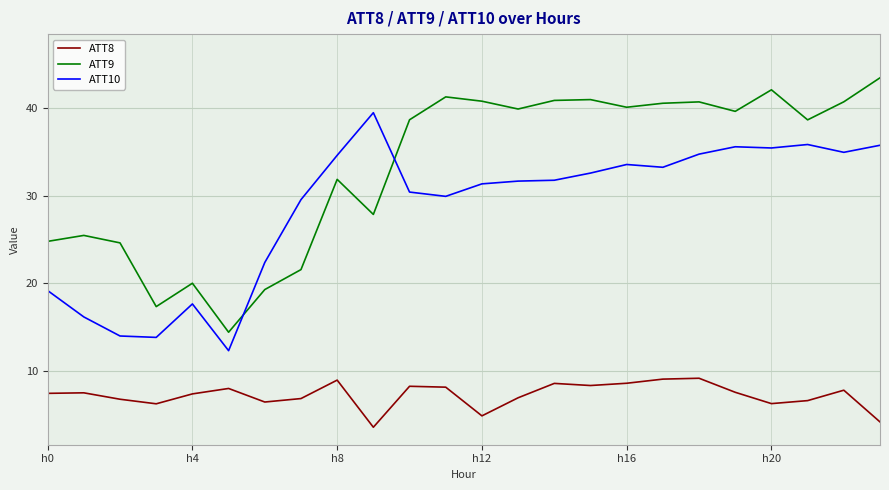

True or false: ATT8 and ATT9 intersect in this chart.

False